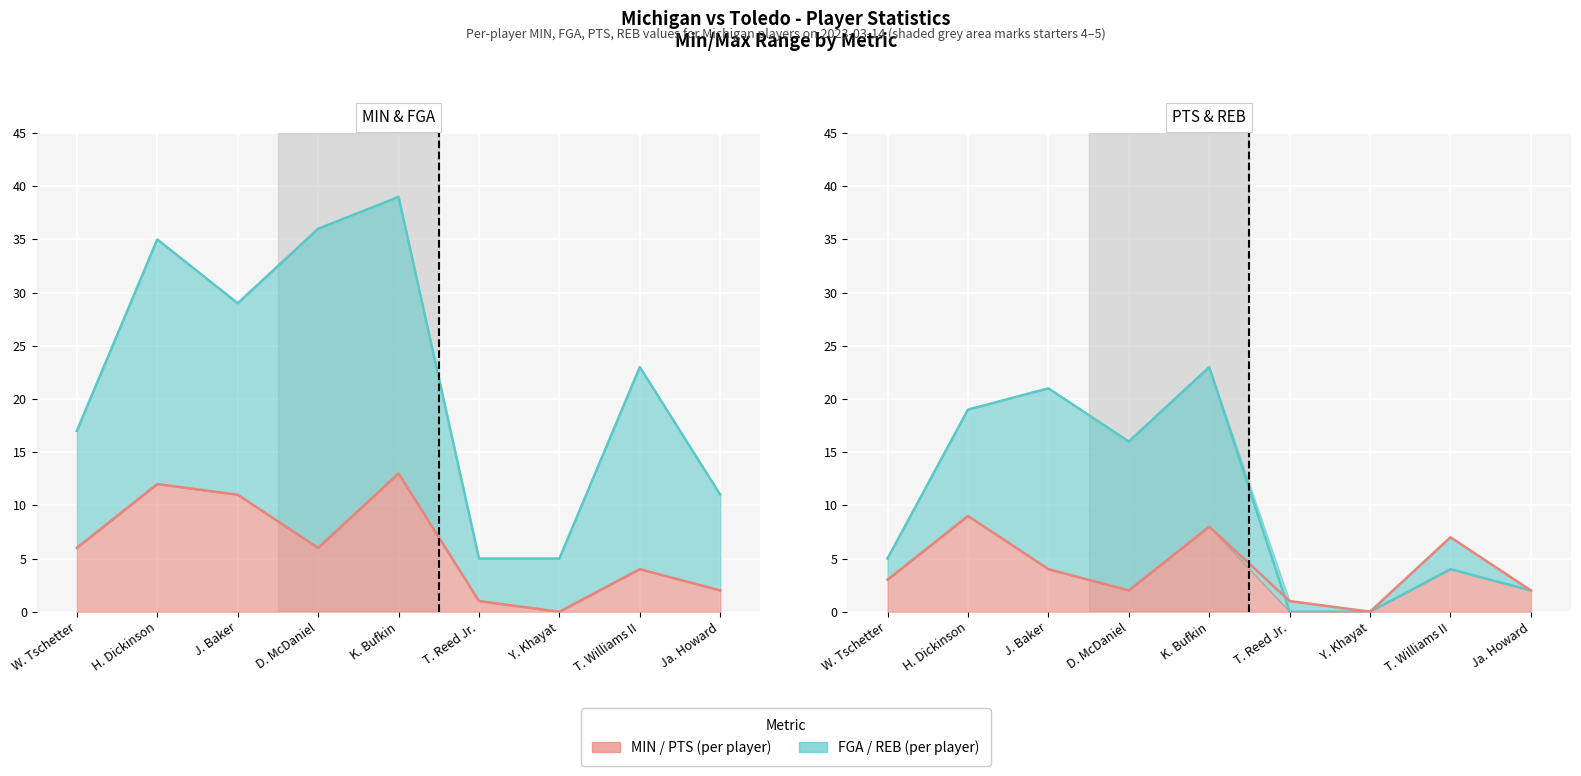

What is the spread (max minus min) of values at T. Reed Jr.?

5